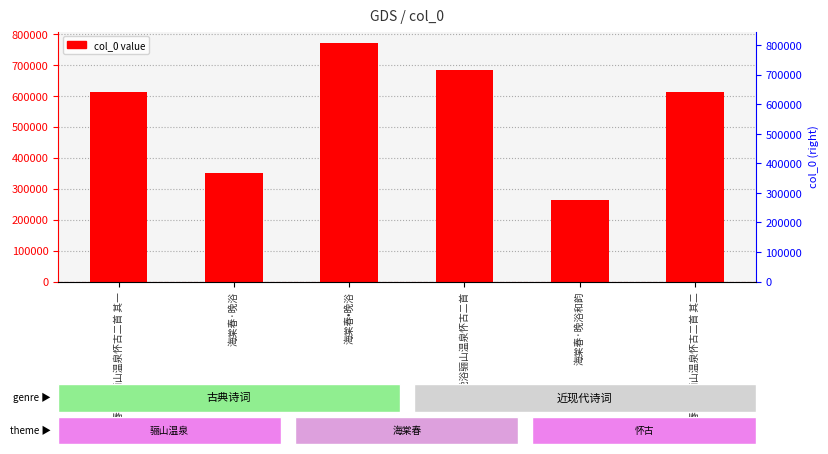

Where is the data nearest to the value 516869?

春晚浴骊山温泉怀古二首 其一